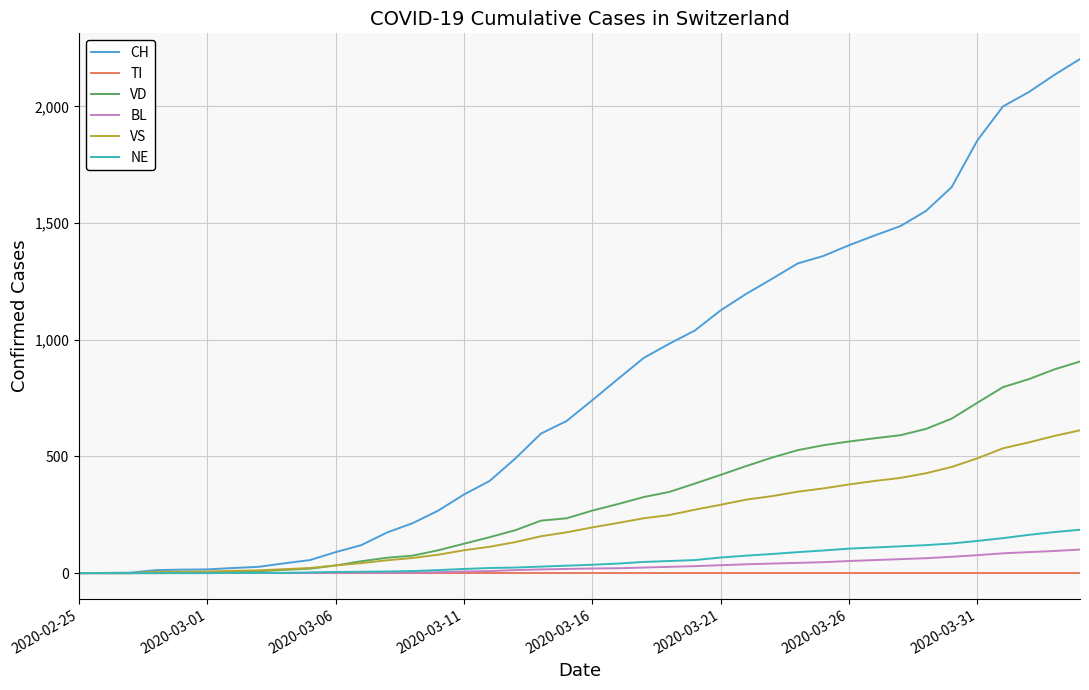

Which series has the largest total across all categories?

CH